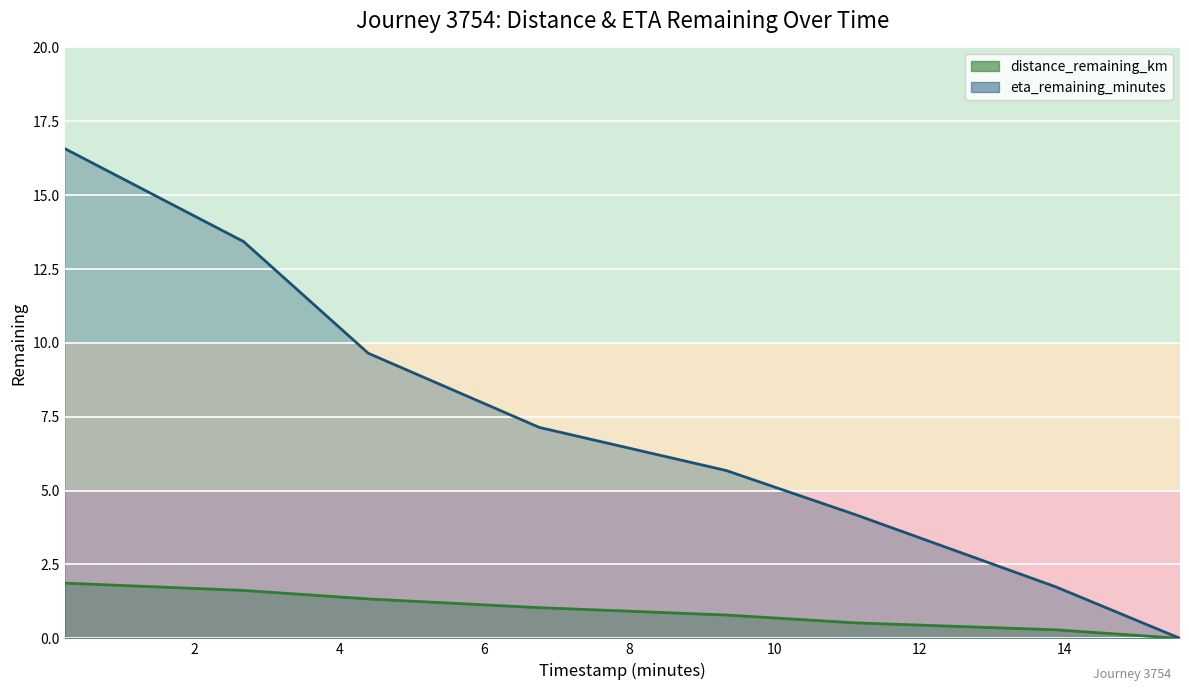

Is the value of distance_remaining_km (line) at 10 greater than the value of eta_remaining_minutes (line) at 14?

Yes